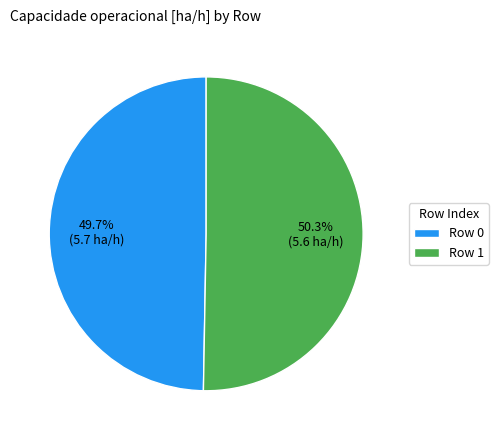

What is the total percentage of Row 0 and Row 1?

100.0%